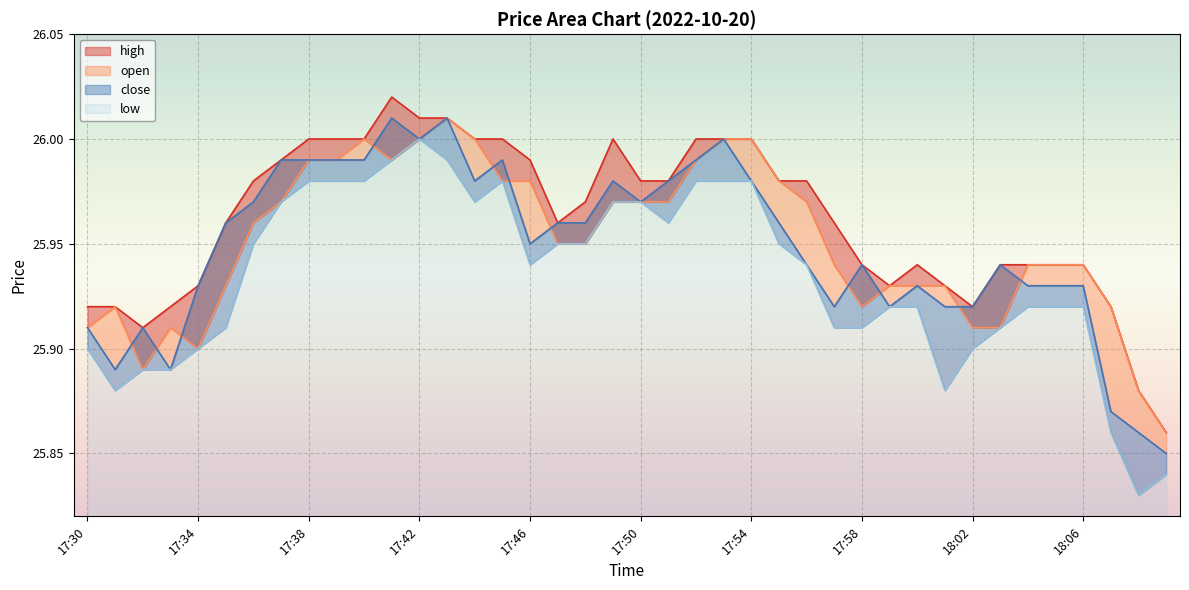

Reading left to right, list all the values displayed in this chart.

high: 17:30=25.9	17:31=25.9	17:32=25.9	17:33=25.9	17:34=25.9	17:35=26.0	17:36=26.0	17:37=26.0	17:38=26.0	17:39=26.0	17:40=26.0	17:41=26.0	17:42=26.0	17:43=26.0	17:44=26.0	17:45=26.0	17:46=26.0	17:47=26.0	17:48=26.0	17:49=26.0	17:50=26.0	17:51=26.0	17:52=26.0	17:53=26.0	17:54=26.0	17:55=26.0	17:56=26.0	17:57=26.0	17:58=25.9	17:59=25.9	18:00=25.9	18:01=25.9	18:02=25.9	18:03=25.9	18:04=25.9	18:05=25.9	18:06=25.9	18:07=25.9	18:08=25.9	18:09=25.9
open: 17:30=25.9	17:31=25.9	17:32=25.9	17:33=25.9	17:34=25.9	17:35=25.9	17:36=26.0	17:37=26.0	17:38=26.0	17:39=26.0	17:40=26.0	17:41=26.0	17:42=26.0	17:43=26.0	17:44=26.0	17:45=26.0	17:46=26.0	17:47=25.9	17:48=25.9	17:49=26.0	17:50=26.0	17:51=26.0	17:52=26.0	17:53=26.0	17:54=26.0	17:55=26.0	17:56=26.0	17:57=25.9	17:58=25.9	17:59=25.9	18:00=25.9	18:01=25.9	18:02=25.9	18:03=25.9	18:04=25.9	18:05=25.9	18:06=25.9	18:07=25.9	18:08=25.9	18:09=25.9
close: 17:30=25.9	17:31=25.9	17:32=25.9	17:33=25.9	17:34=25.9	17:35=26.0	17:36=26.0	17:37=26.0	17:38=26.0	17:39=26.0	17:40=26.0	17:41=26.0	17:42=26.0	17:43=26.0	17:44=26.0	17:45=26.0	17:46=25.9	17:47=26.0	17:48=26.0	17:49=26.0	17:50=26.0	17:51=26.0	17:52=26.0	17:53=26.0	17:54=26.0	17:55=26.0	17:56=25.9	17:57=25.9	17:58=25.9	17:59=25.9	18:00=25.9	18:01=25.9	18:02=25.9	18:03=25.9	18:04=25.9	18:05=25.9	18:06=25.9	18:07=25.9	18:08=25.9	18:09=25.9
low: 17:30=25.9	17:31=25.9	17:32=25.9	17:33=25.9	17:34=25.9	17:35=25.9	17:36=25.9	17:37=26.0	17:38=26.0	17:39=26.0	17:40=26.0	17:41=26.0	17:42=26.0	17:43=26.0	17:44=26.0	17:45=26.0	17:46=25.9	17:47=25.9	17:48=25.9	17:49=26.0	17:50=26.0	17:51=26.0	17:52=26.0	17:53=26.0	17:54=26.0	17:55=25.9	17:56=25.9	17:57=25.9	17:58=25.9	17:59=25.9	18:00=25.9	18:01=25.9	18:02=25.9	18:03=25.9	18:04=25.9	18:05=25.9	18:06=25.9	18:07=25.9	18:08=25.8	18:09=25.8